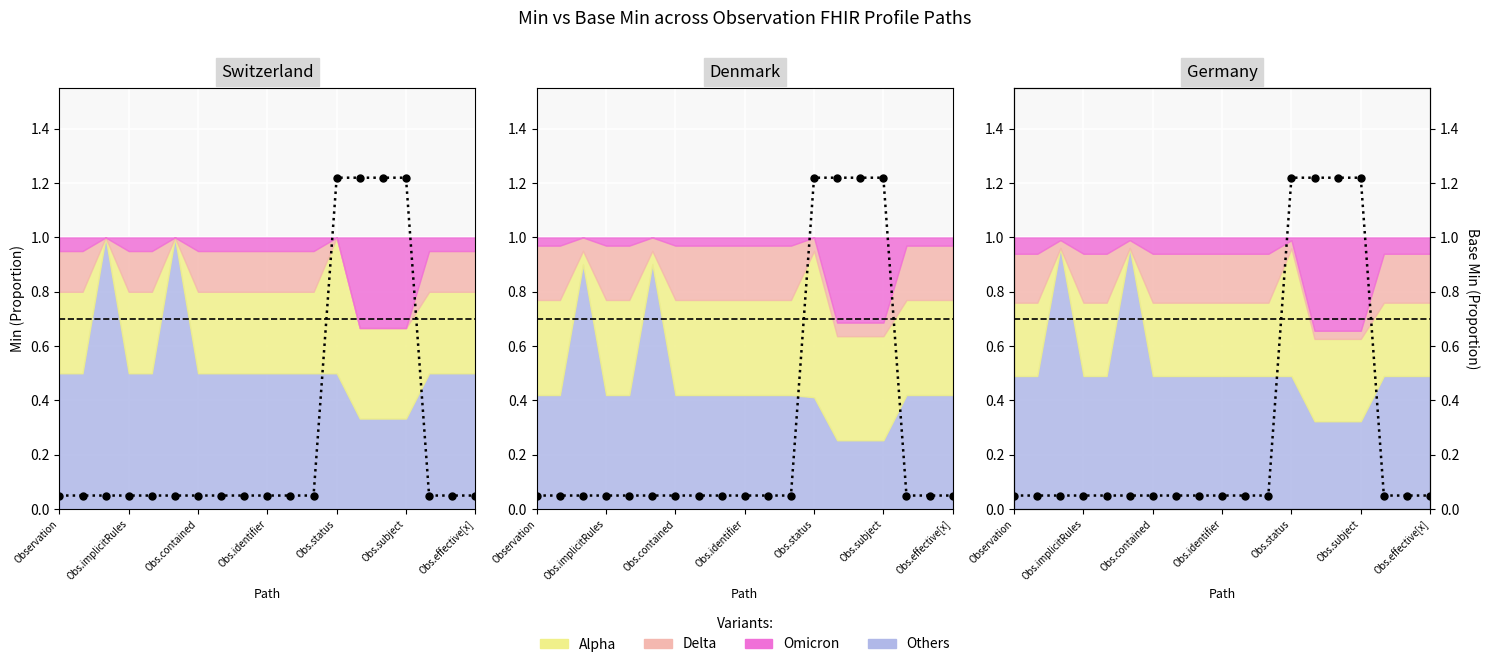

How many lines are shown in the chart?

1